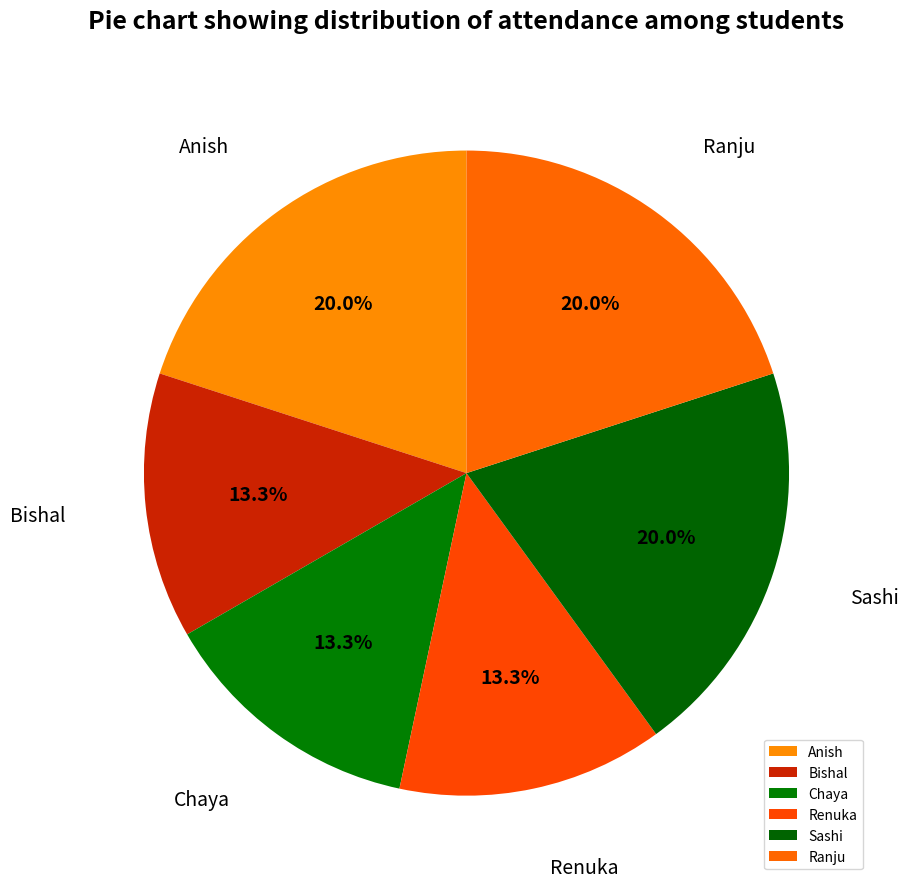

Is Chaya the majority of the pie?

No